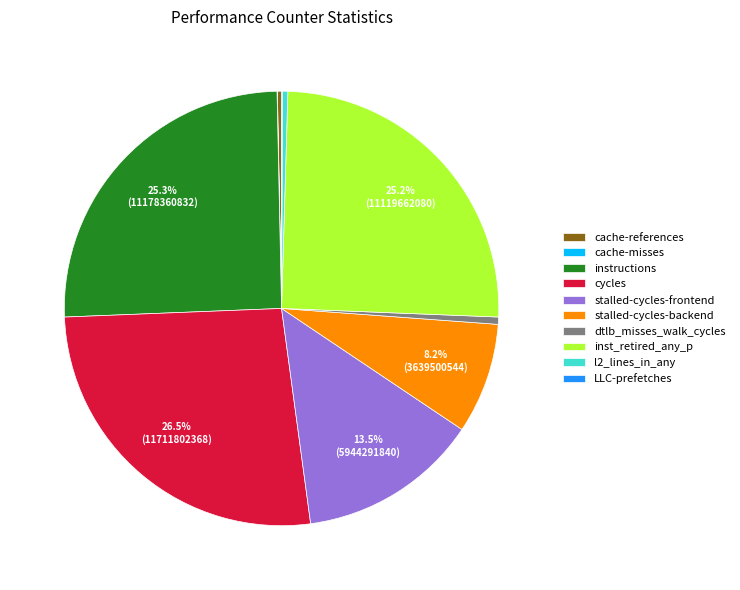

Is the sum of cycles and l2_lines_in_any greater than half?

No